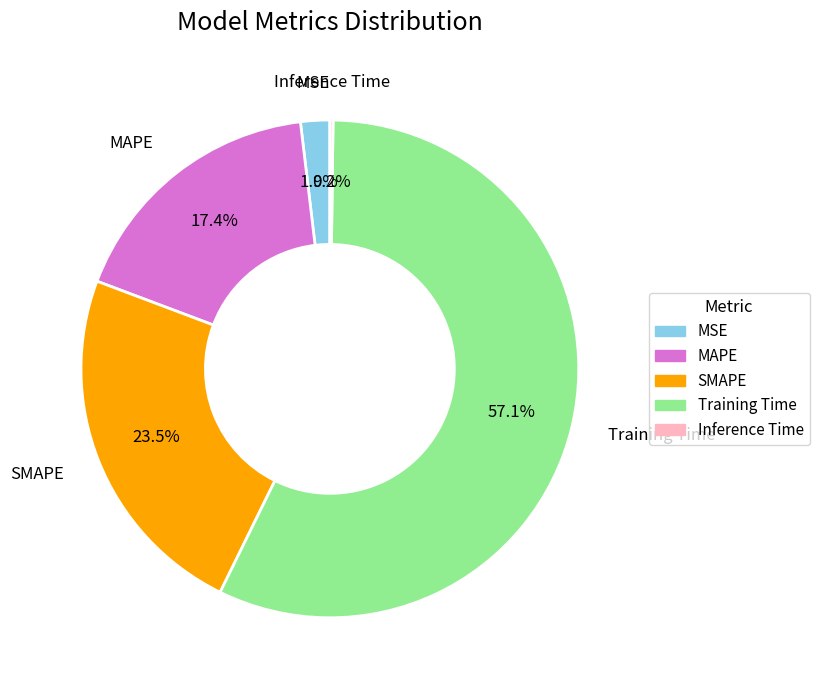

To the nearest percent, what is the difference between the largest and smallest slice percentages?

57%